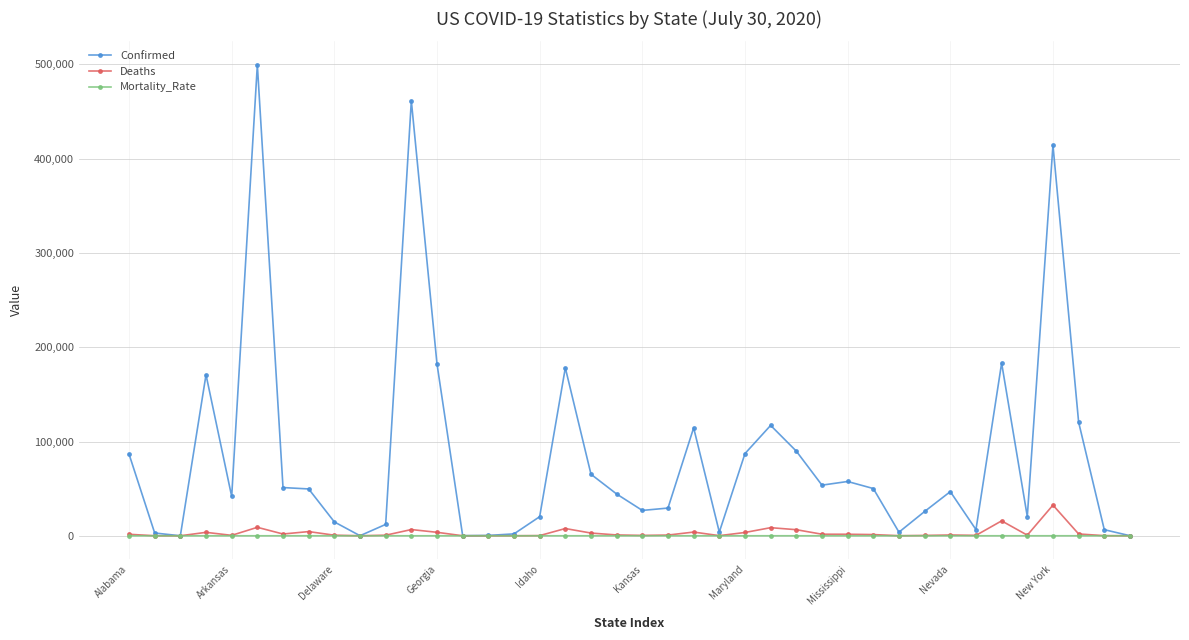

What is the value of the Confirmed point at the 30th from the left?

50103.0